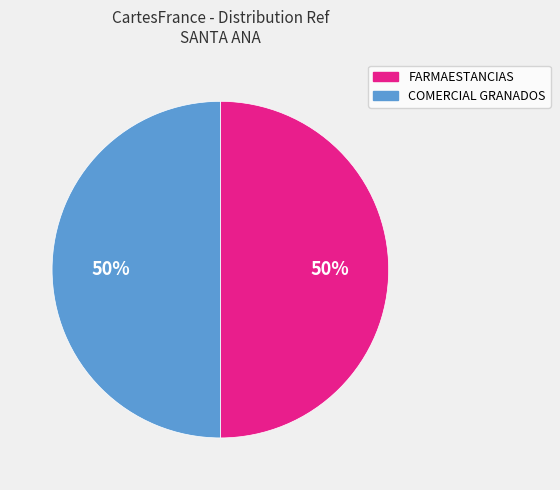

To the nearest percent, what is the combined percentage of FARMAESTANCIAS and COMERCIAL GRANADOS?

100%